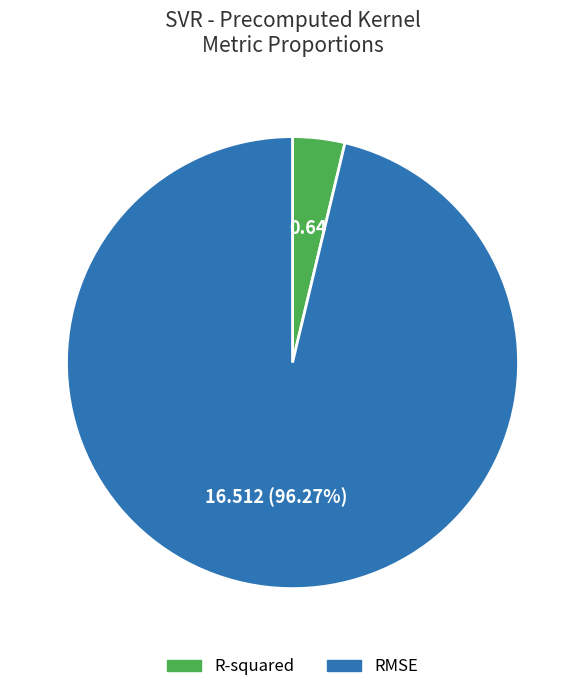

Do RMSE and R-squared together represent more than half of the pie?

Yes